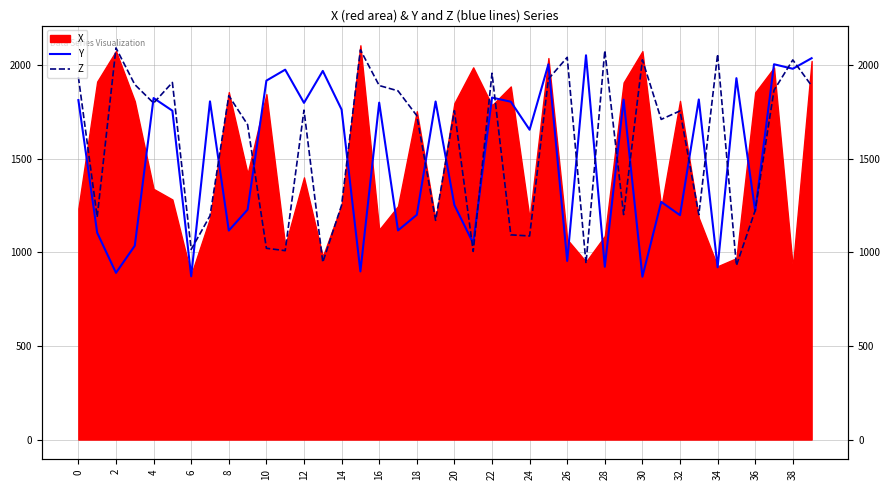

How many intersections are there between Y and Z?

23